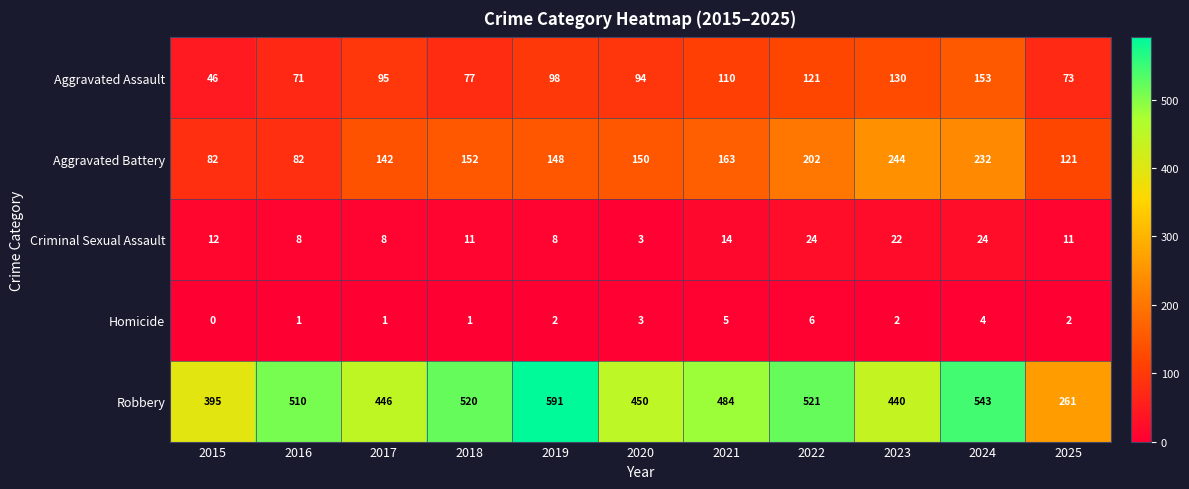

At which category is the sum across all series the highest?

2024